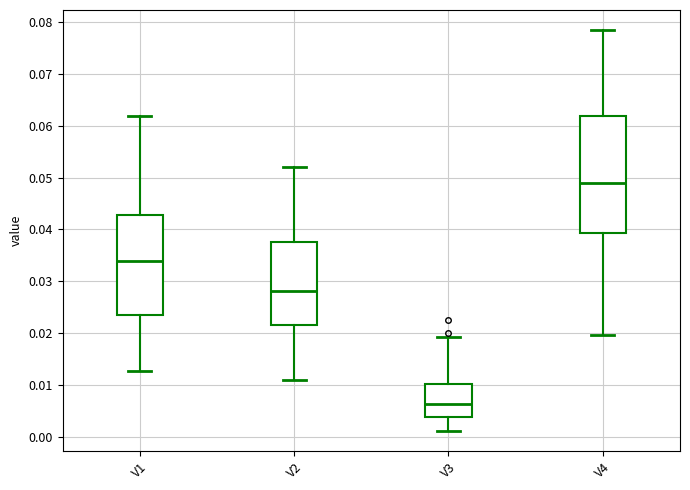

Where is the upper edge of the box for V3 on the y-axis? The values are not printed on the chart, so give them approximately, as read against the axis.

0.010